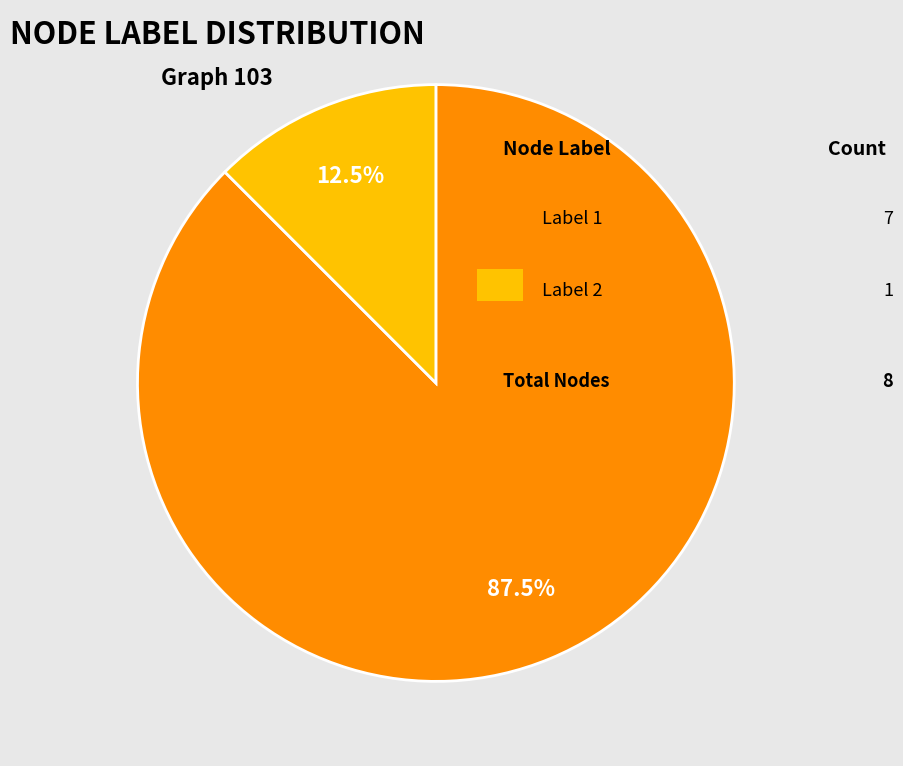

Count the number of slices in the pie.

2